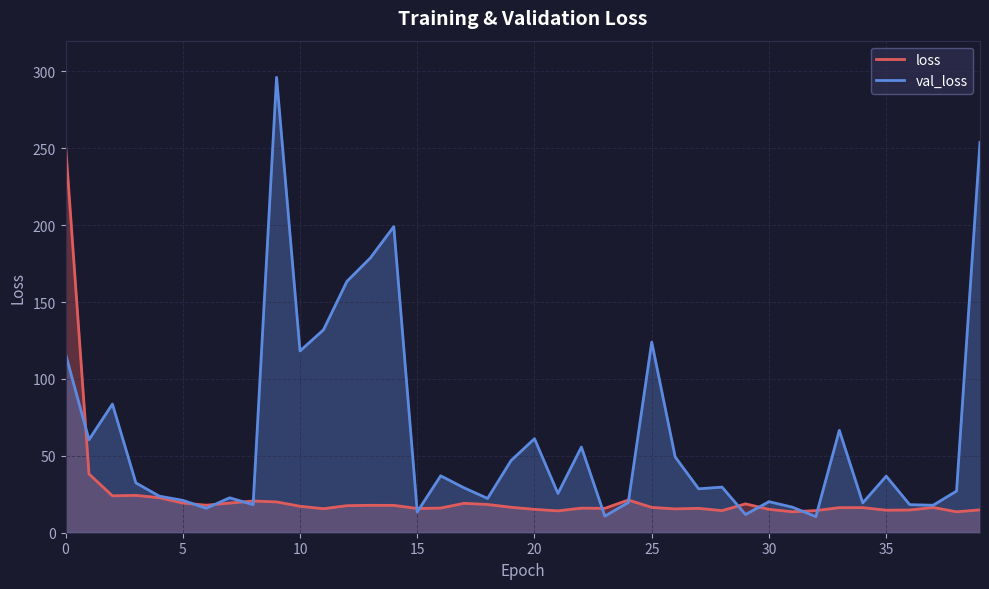

Reading left to right, extract all data points from this chart.

loss: 252.6	38.2	24.0	24.3	22.8	19.3	17.9	19.3	20.6	20.0	17.2	15.6	17.6	17.8	17.8	15.8	16.1	19.1	18.4	16.6	15.2	14.2	16.0	15.9	21.3	16.5	15.5	15.8	14.4	18.8	15.2	13.6	14.4	16.3	16.3	14.6	14.8	16.4	13.6	14.9
val_loss: 116.3	60.5	83.7	32.4	23.8	21.1	15.9	22.7	18.2	296.2	118.2	131.9	163.4	178.7	199.1	13.6	37.0	29.2	22.3	46.9	61.1	25.5	55.7	10.8	19.6	124.0	49.3	28.6	29.7	11.8	20.2	16.6	10.5	66.6	19.4	36.8	18.3	17.9	27.1	253.9